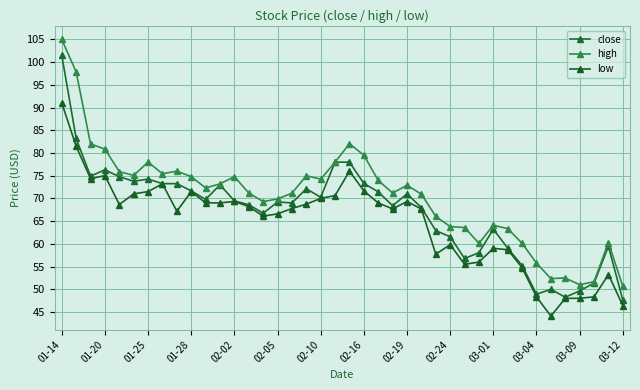

How many lines are shown in the chart?

3